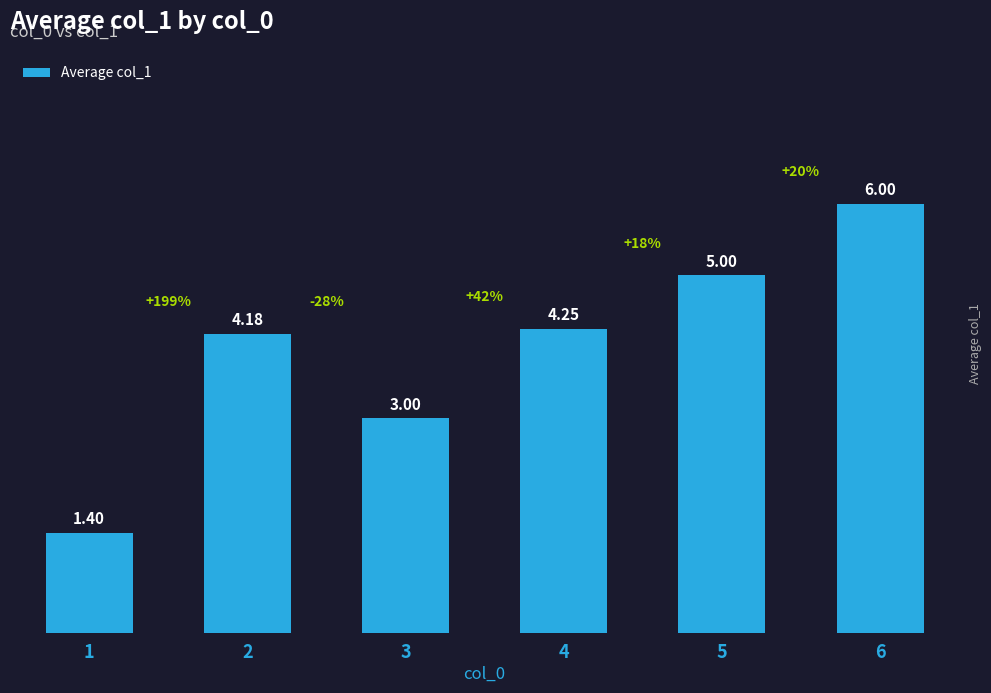

What is the average value?

4.0